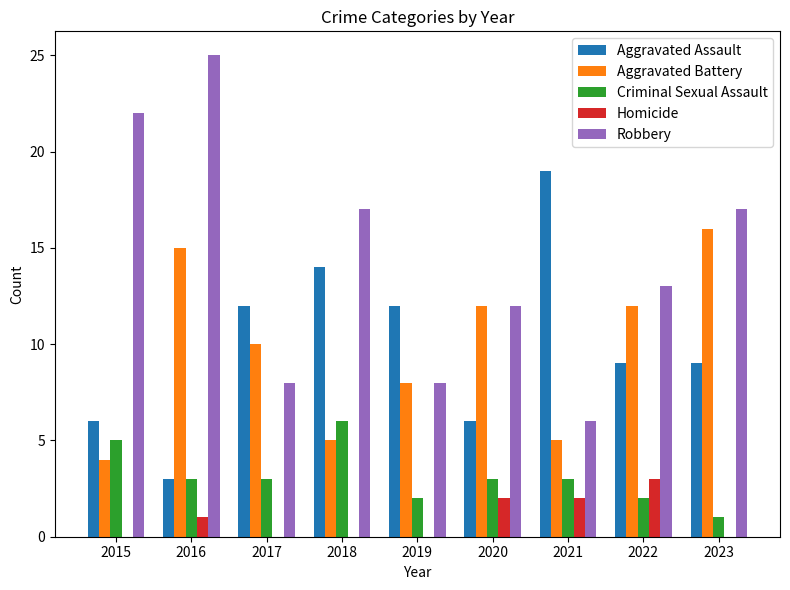

Reading left to right, extract all data points from this chart.

Aggravated Assault: 2015=6	2016=3	2017=12	2018=14	2019=12	2020=6	2021=19	2022=9	2023=9
Aggravated Battery: 2015=4	2016=15	2017=10	2018=5	2019=8	2020=12	2021=5	2022=12	2023=16
Criminal Sexual Assault: 2015=5	2016=3	2017=3	2018=6	2019=2	2020=3	2021=3	2022=2	2023=1
Homicide: 2015=0	2016=1	2017=0	2018=0	2019=0	2020=2	2021=2	2022=3	2023=0
Robbery: 2015=22	2016=25	2017=8	2018=17	2019=8	2020=12	2021=6	2022=13	2023=17